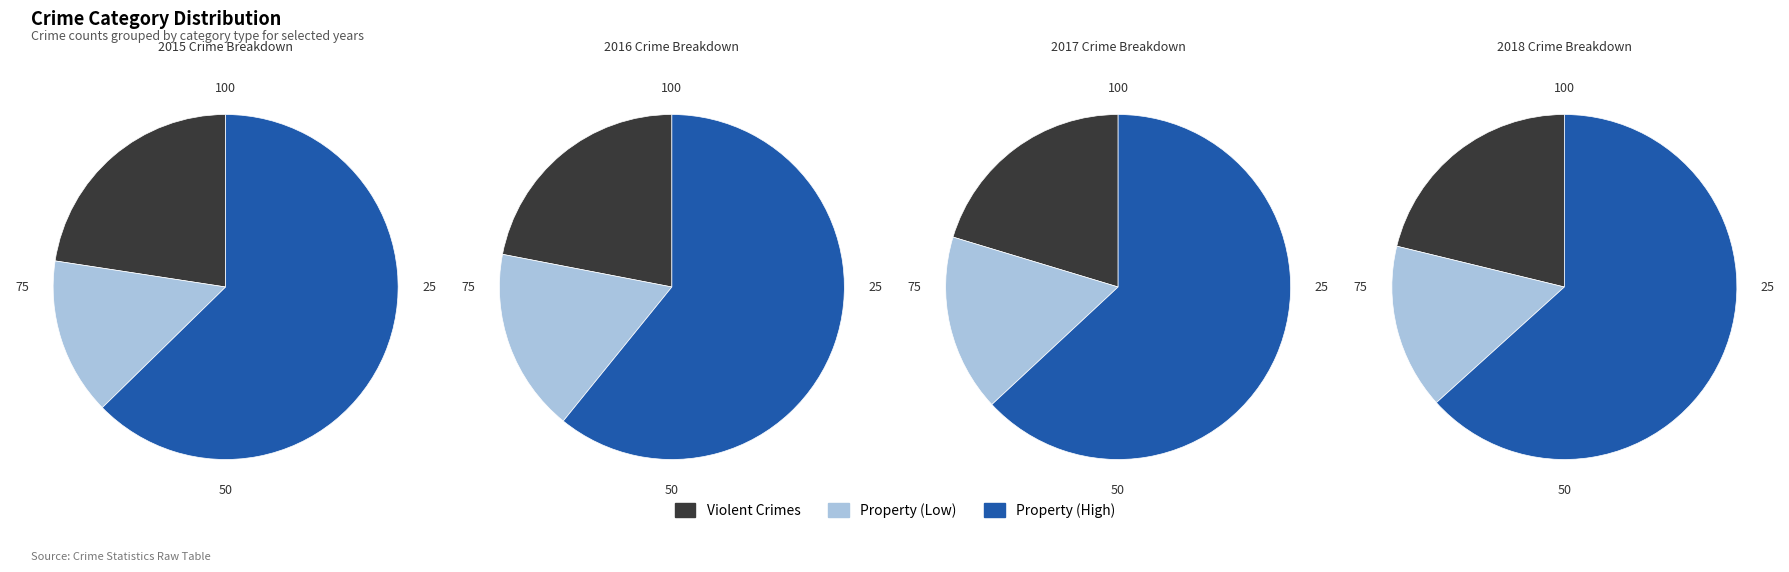

Does Motor Vehicle Theft represent more than half of the total?

No